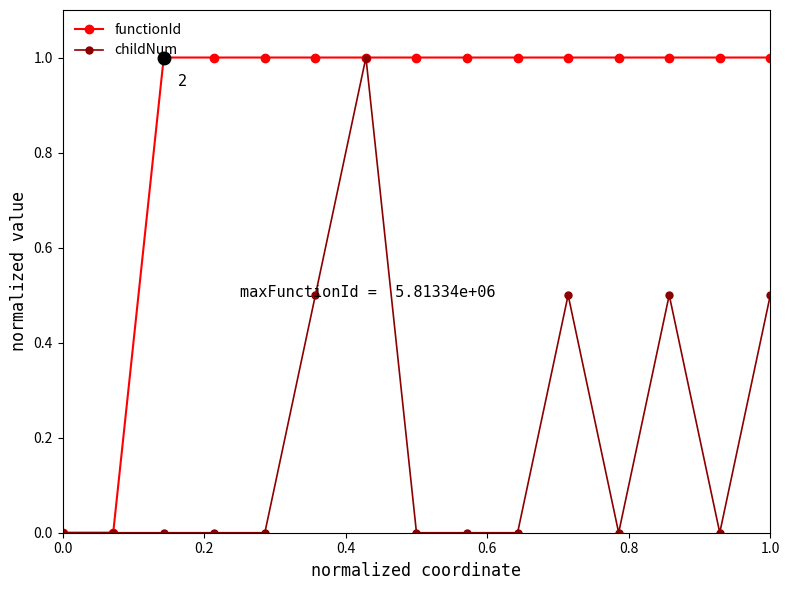

How many lines are shown in the chart?

2